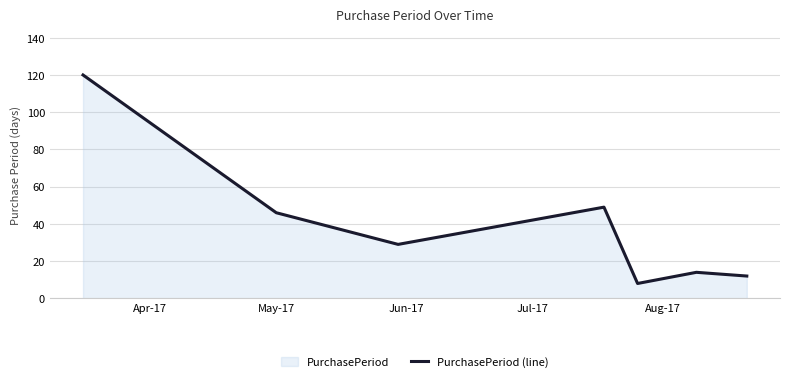

How many points are lower than both their immediate neighbors (excluding endpoints)?

2